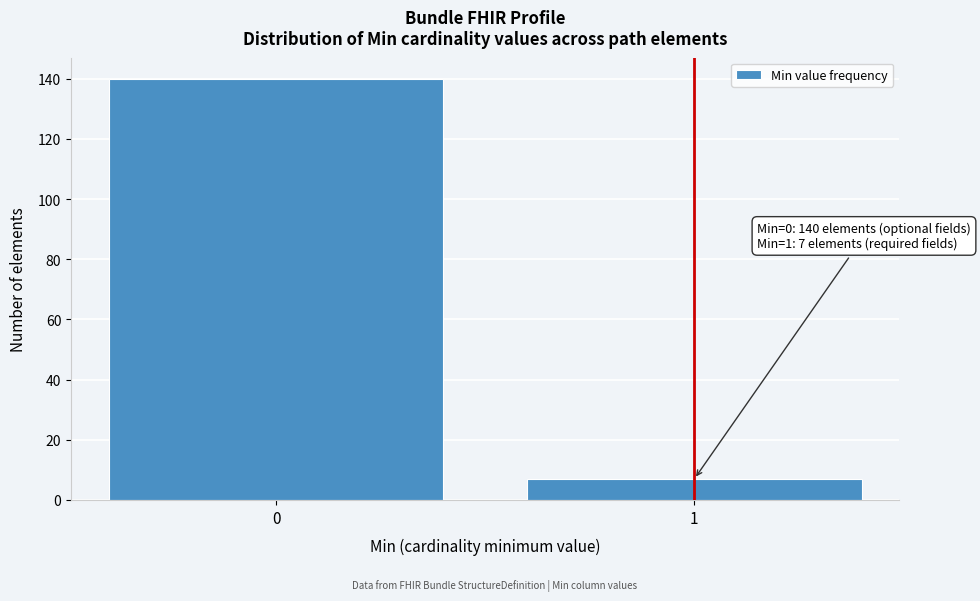

Reading left to right, extract all data points from this chart.

0=140	1=7